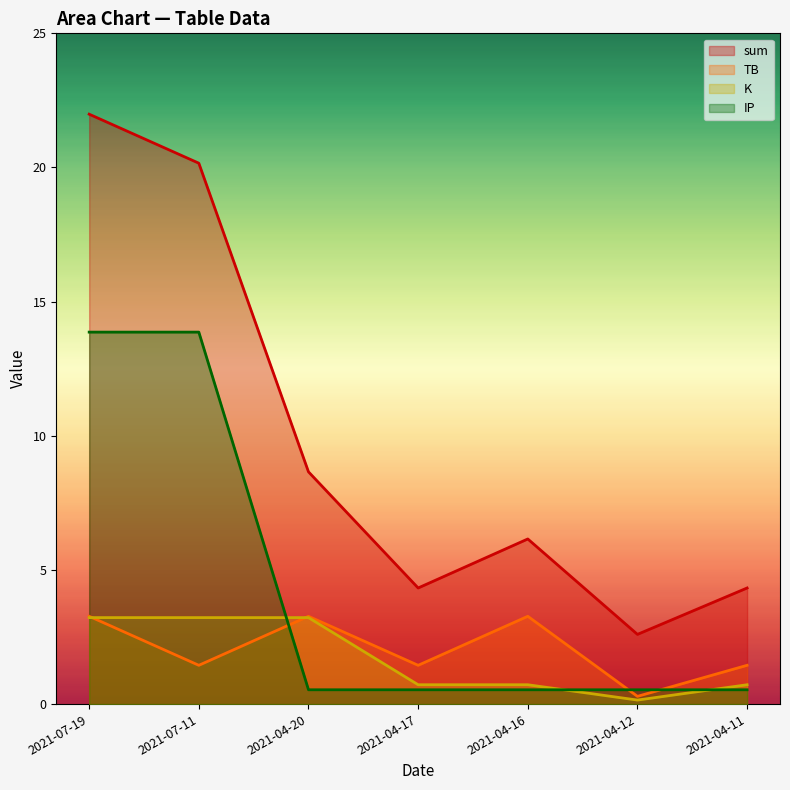

Between which two adjacent categories do TB and K first intersect?

2021-07-19 and 2021-07-11